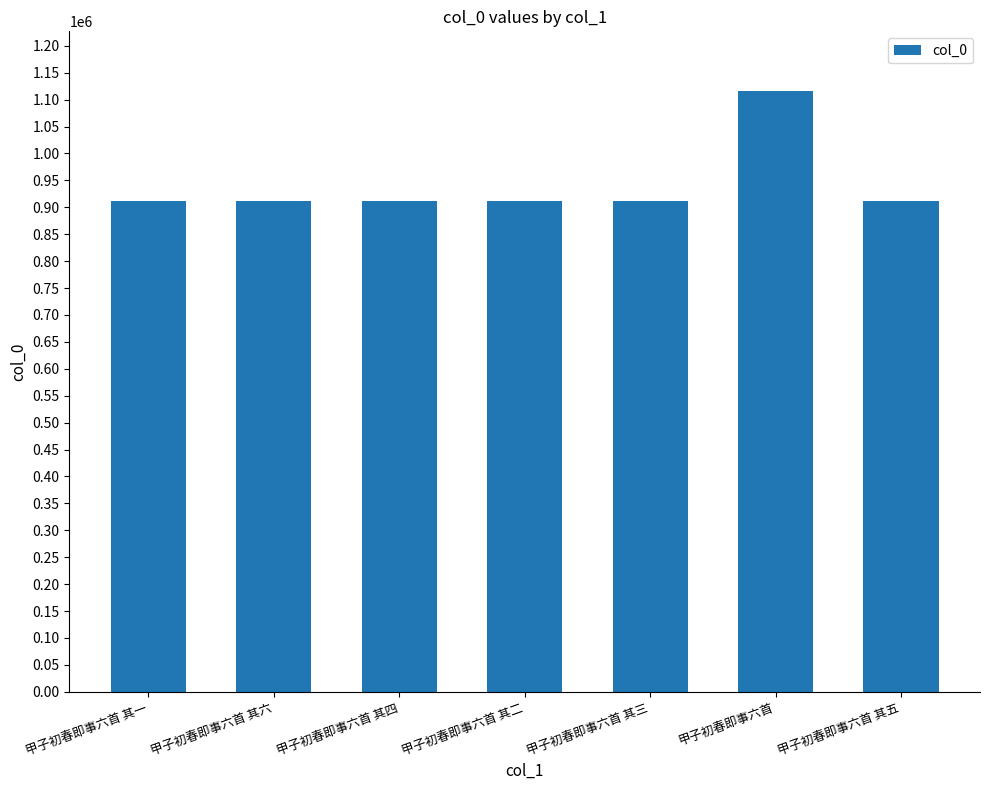

True or false: the data shows 912214 at 甲子初春即事六首 其四.

True